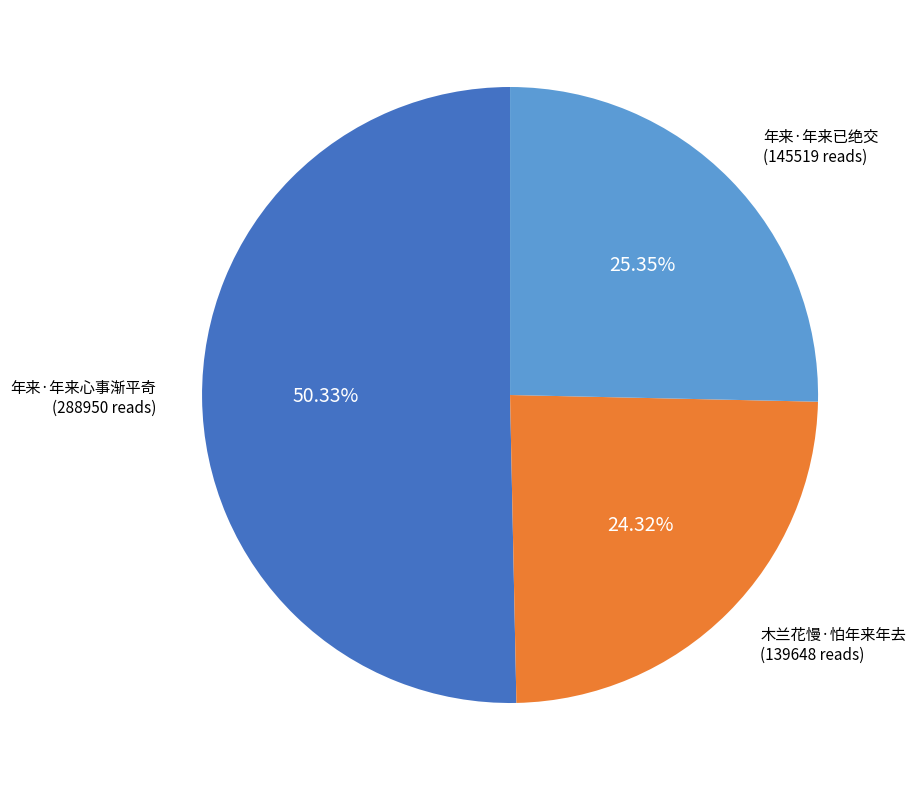

To the nearest percent, what is the average slice percentage?

33%